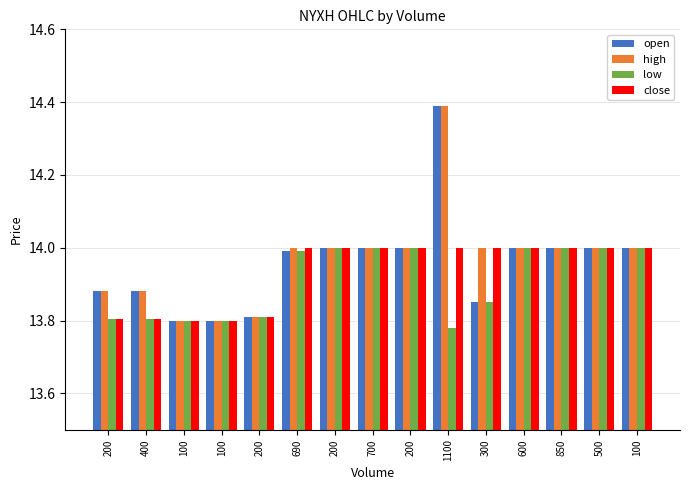

What is the average value of the low series?

13.9